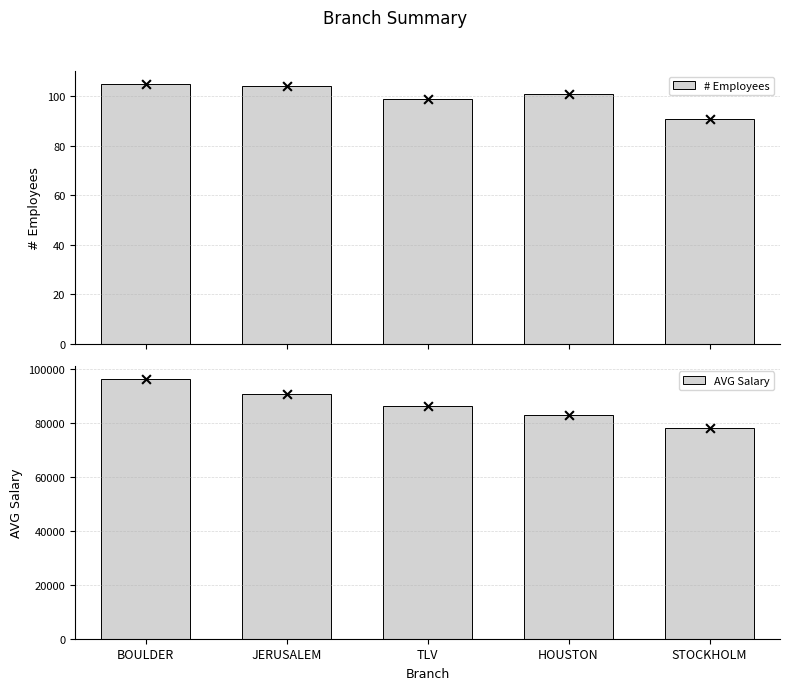

Which series reaches the minimum Y coordinate?

# Employees